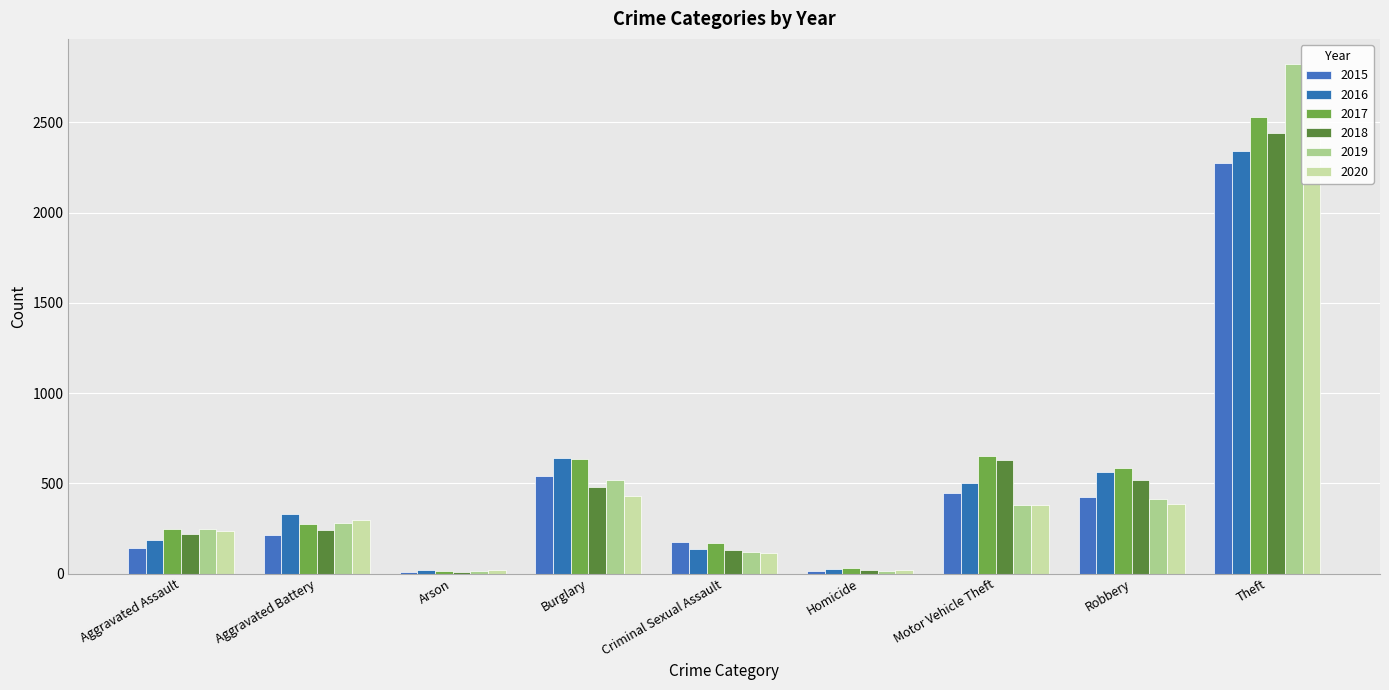

At which label is 2016 closest to 1182?

Burglary